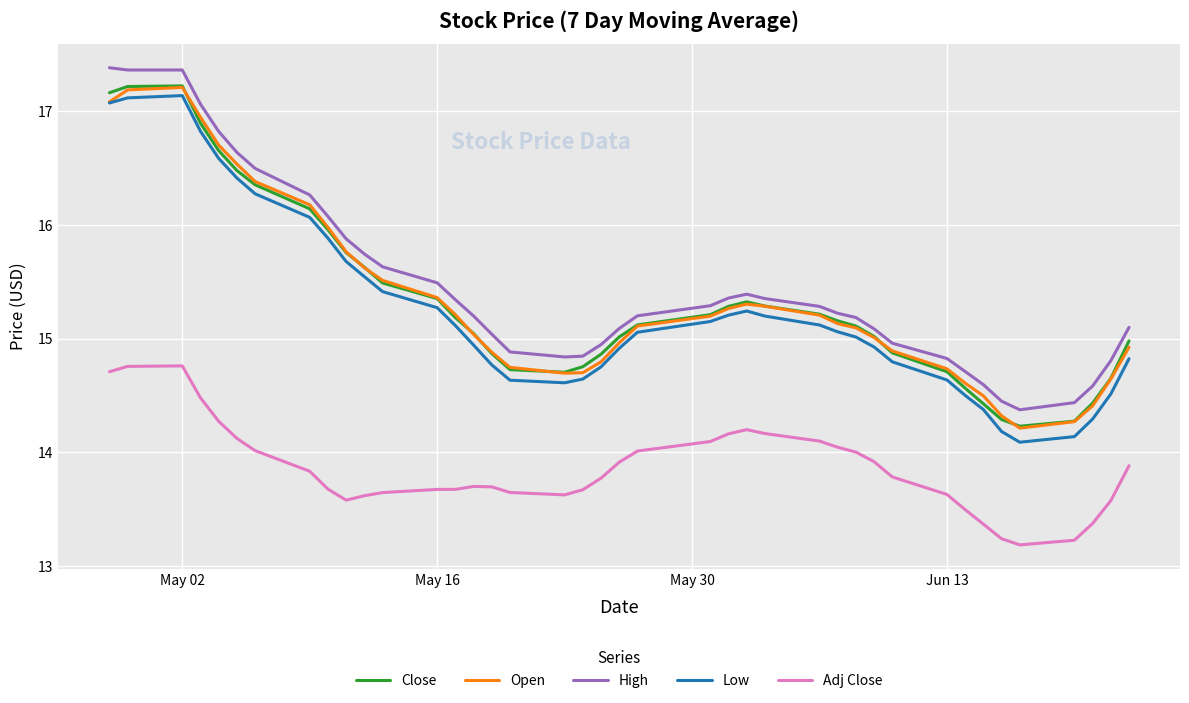

What is the maximum value for Low?

17.1